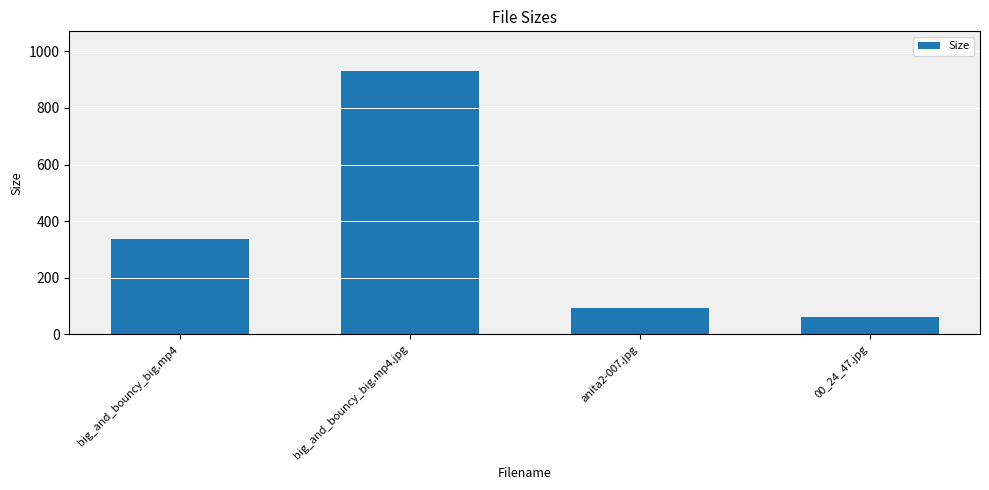

What is the label of the 3rd bar from the left?

anita2-007.jpg